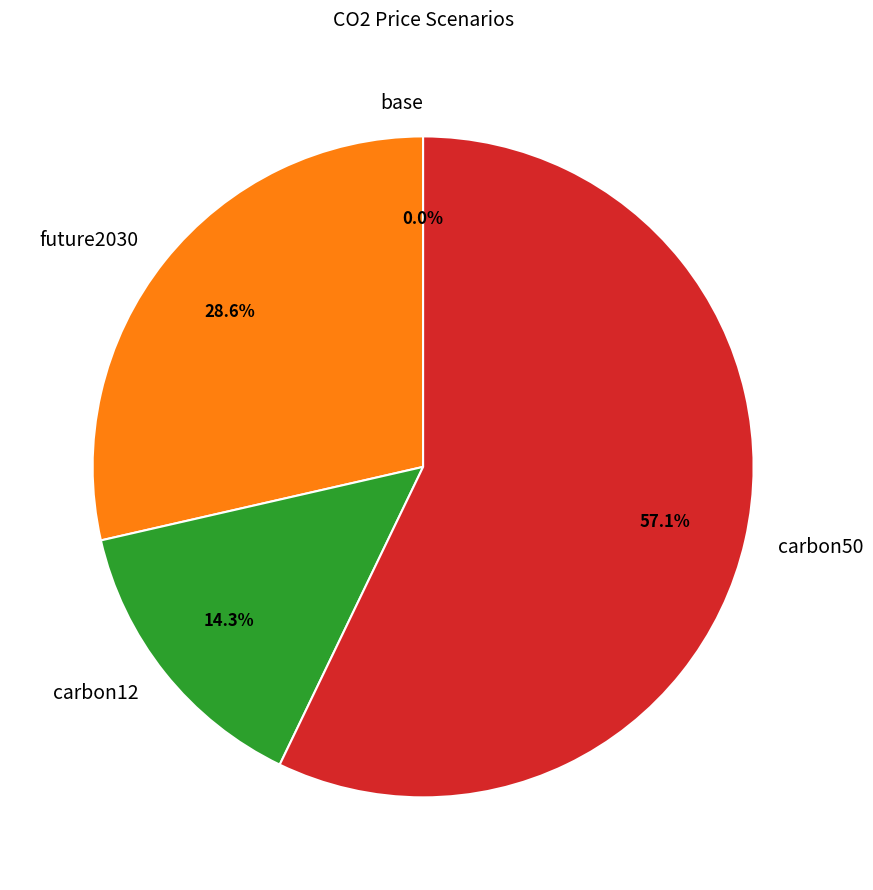

To the nearest percent, what is the difference between the largest and smallest slice percentages?

57%